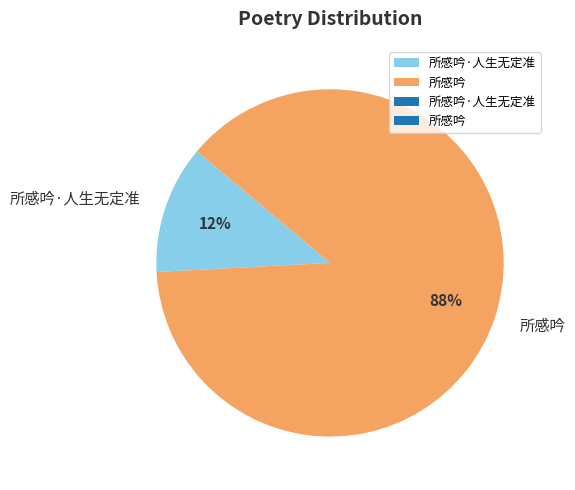

Is there any slice that represents more than half of the pie?

Yes